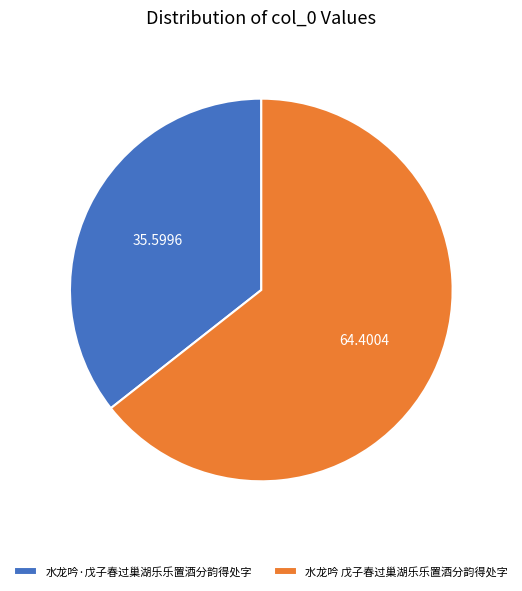

Rank the categories by value from highest to lowest.

水龙吟 戊子春过巢湖乐乐置酒分韵得处字, 水龙吟·戊子春过巢湖乐乐置酒分韵得处字